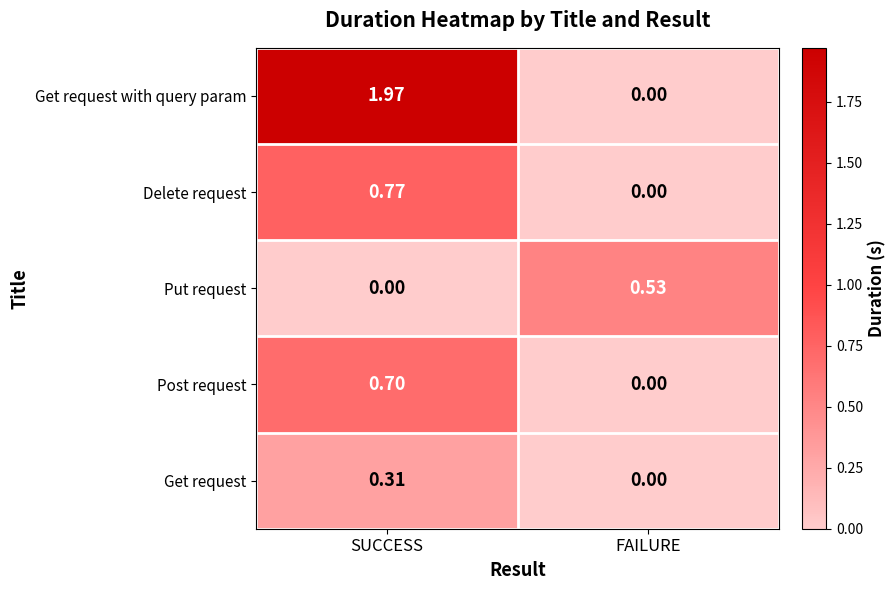

Which series has the largest range (max minus min)?

Get request with query param